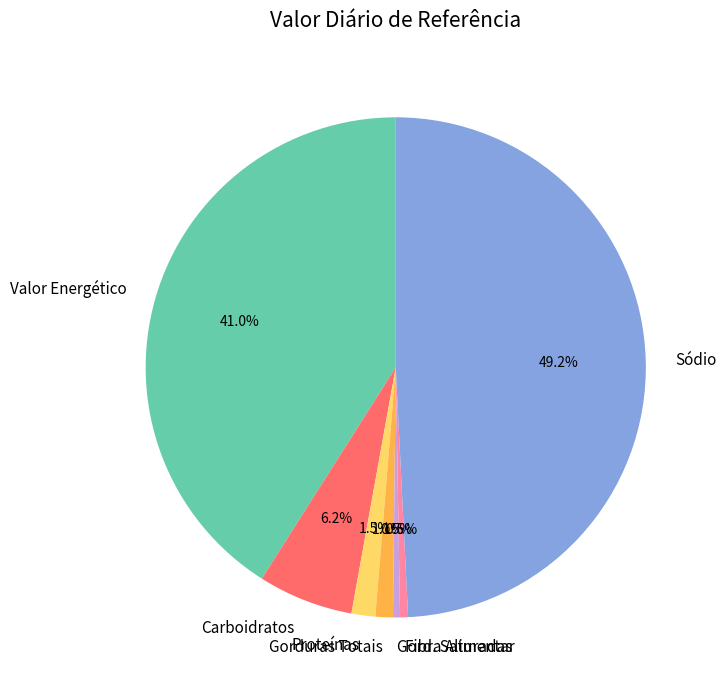

Does any single category account for the majority?

No